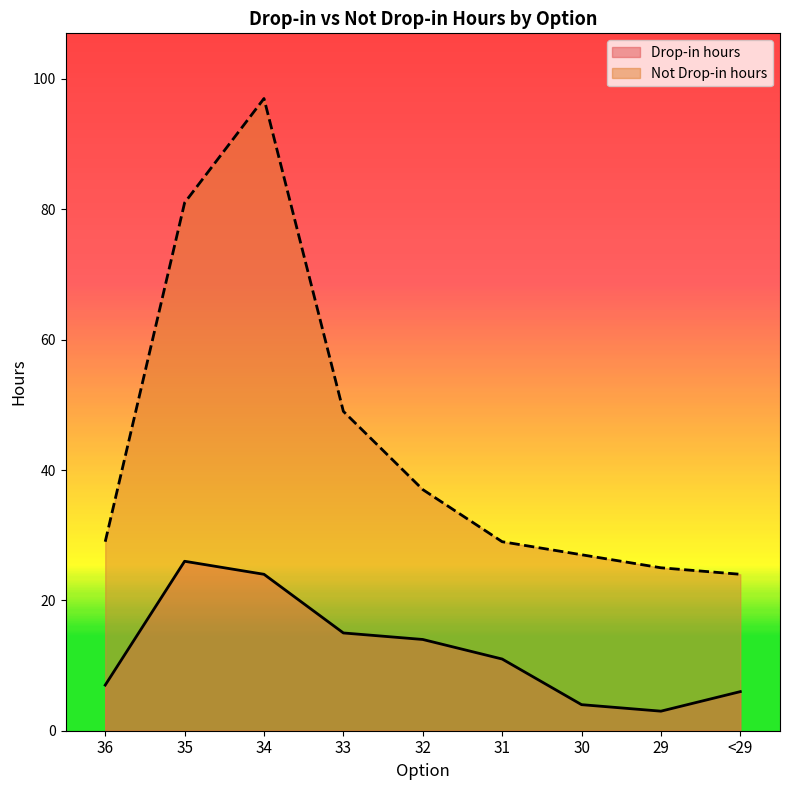

List the labels in order of Drop-in hours value, smallest first.

29, 30, <29, 36, 31, 32, 33, 34, 35